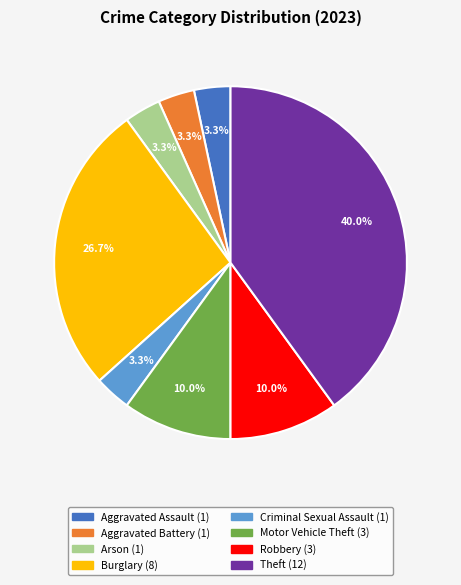

Is the sum of Aggravated Battery and Criminal Sexual Assault greater than half?

No